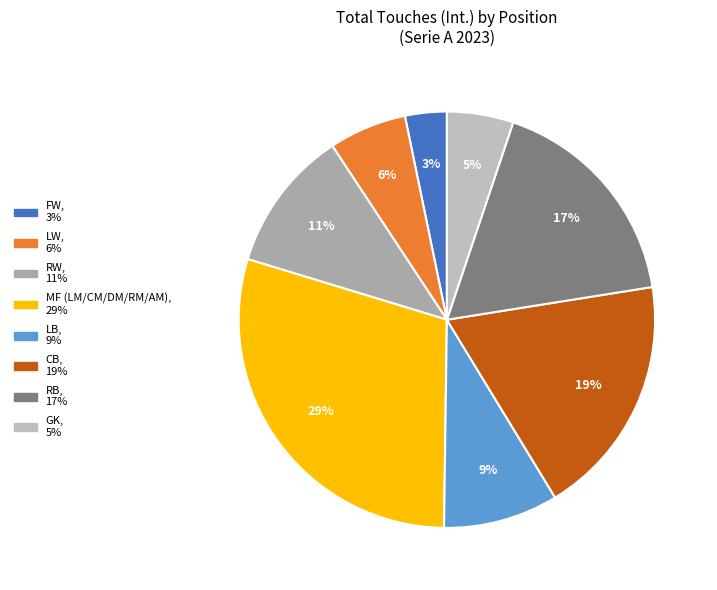

To the nearest percent, what is the average slice percentage?

12%